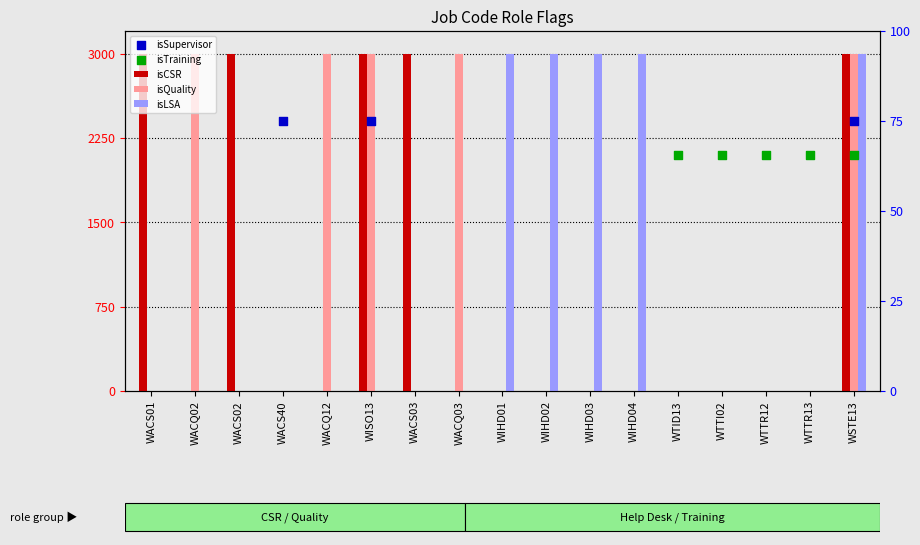

What are all the series names shown in the legend?

isCSR, isQuality, isLSA, isSupervisor, isTraining